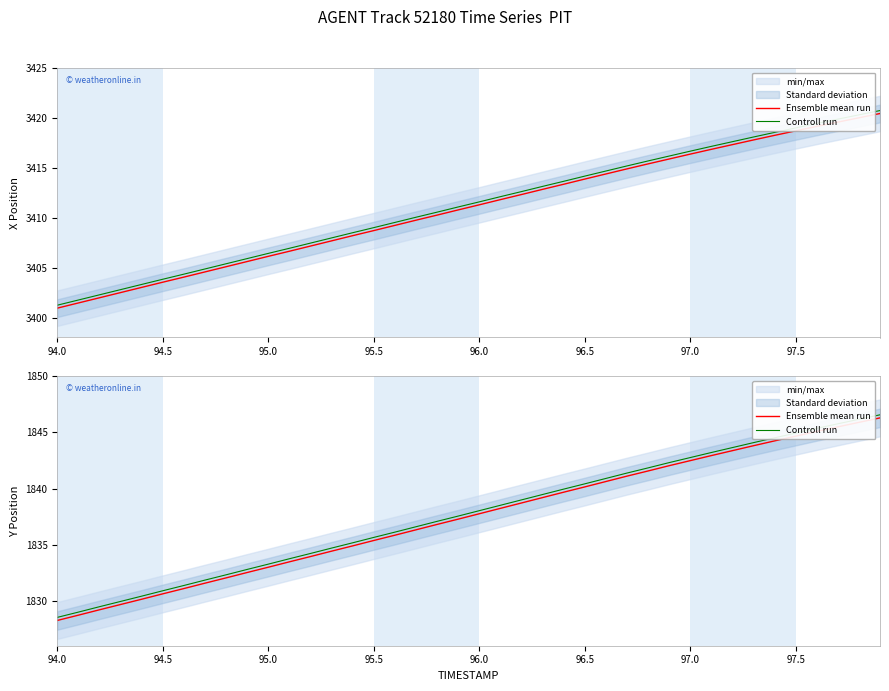

Reading left to right, transcribe all the data shown in this chart.

Ensemble mean run: 1828.2	1828.7	1829.2	1829.7	1830.1	1830.6	1831.1	1831.6	1832.0	1832.5	1833.0	1833.5	1833.9	1834.4	1834.9	1835.4	1835.8	1836.3	1836.8	1837.3	1837.8	1838.2	1838.7	1839.2	1839.7	1840.1	1840.6	1841.1	1841.6	1842.0	1842.5	1842.9	1843.4	1843.8	1844.2	1844.7	1845.1	1845.5	1845.9	1846.3
Controll run: 1828.5	1829.0	1829.5	1829.9	1830.4	1830.9	1831.4	1831.8	1832.3	1832.8	1833.3	1833.7	1834.2	1834.7	1835.2	1835.6	1836.1	1836.6	1837.1	1837.5	1838.0	1838.5	1839.0	1839.5	1839.9	1840.4	1840.9	1841.4	1841.8	1842.3	1842.8	1843.2	1843.6	1844.1	1844.5	1844.9	1845.4	1845.8	1846.2	1846.6